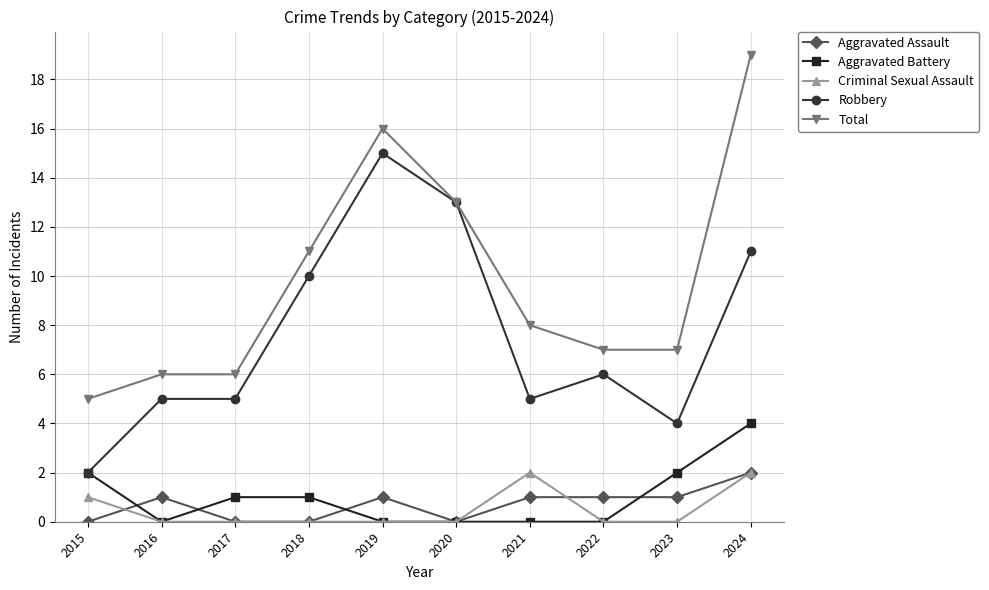

Is the value of Aggravated Battery at 2023 greater than the value of Robbery at 2018?

No